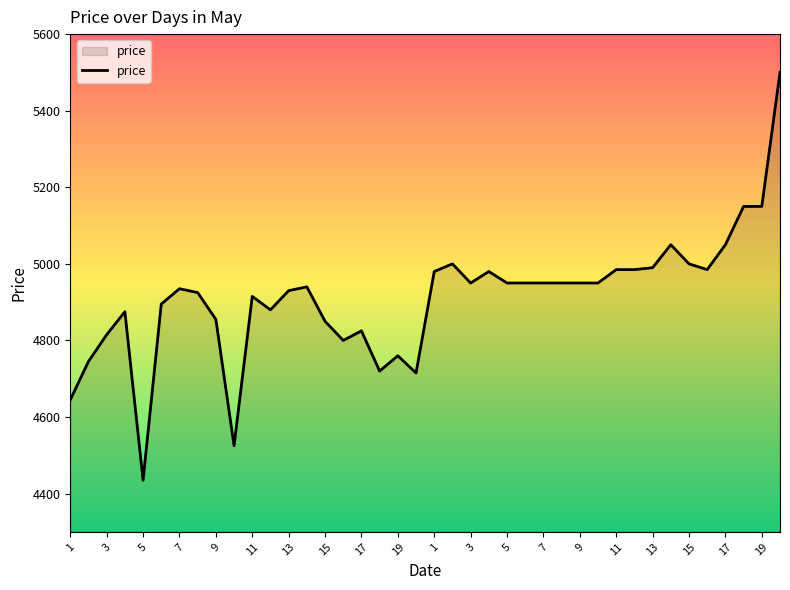

What is the smallest value displayed?

4435